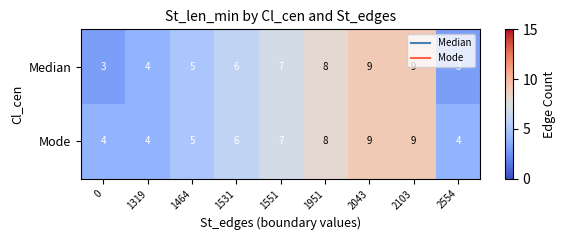

What is the sum of the Mode values at 1464 and 1531?

11